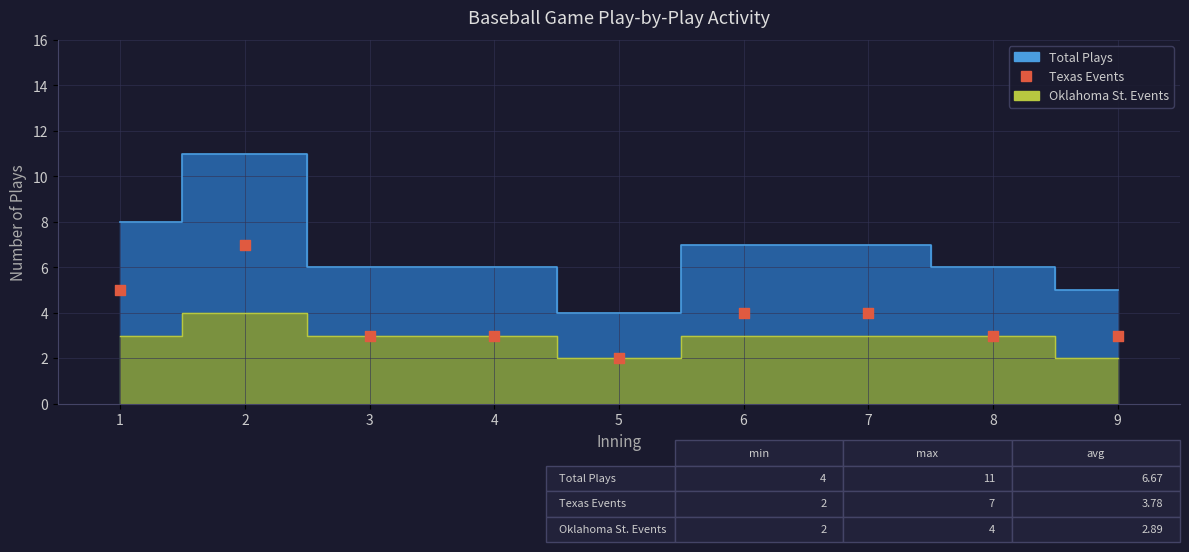

What is the range of Y values (max minus min)?

5